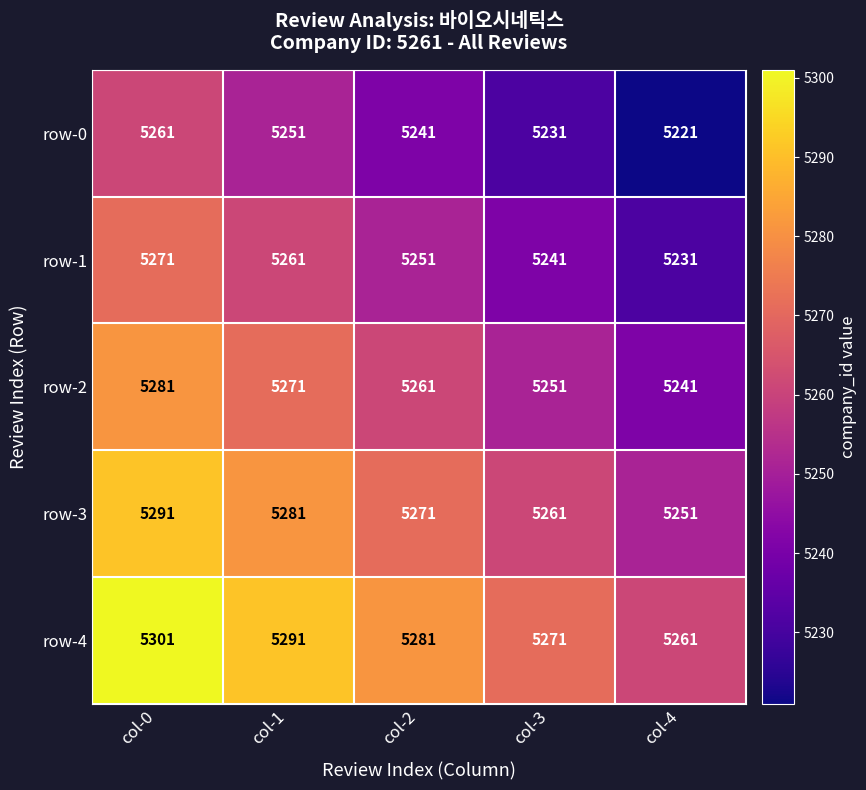

What is the total value across all series at col-0?

26405